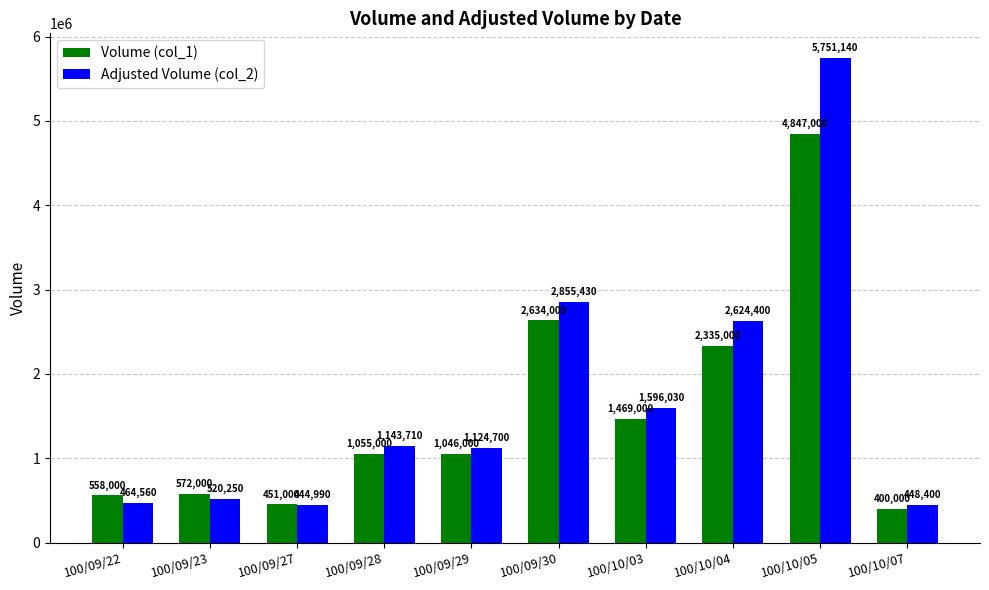

What is the value of the Adjusted Volume (col_2) bar at the 8th from the left?

2624400